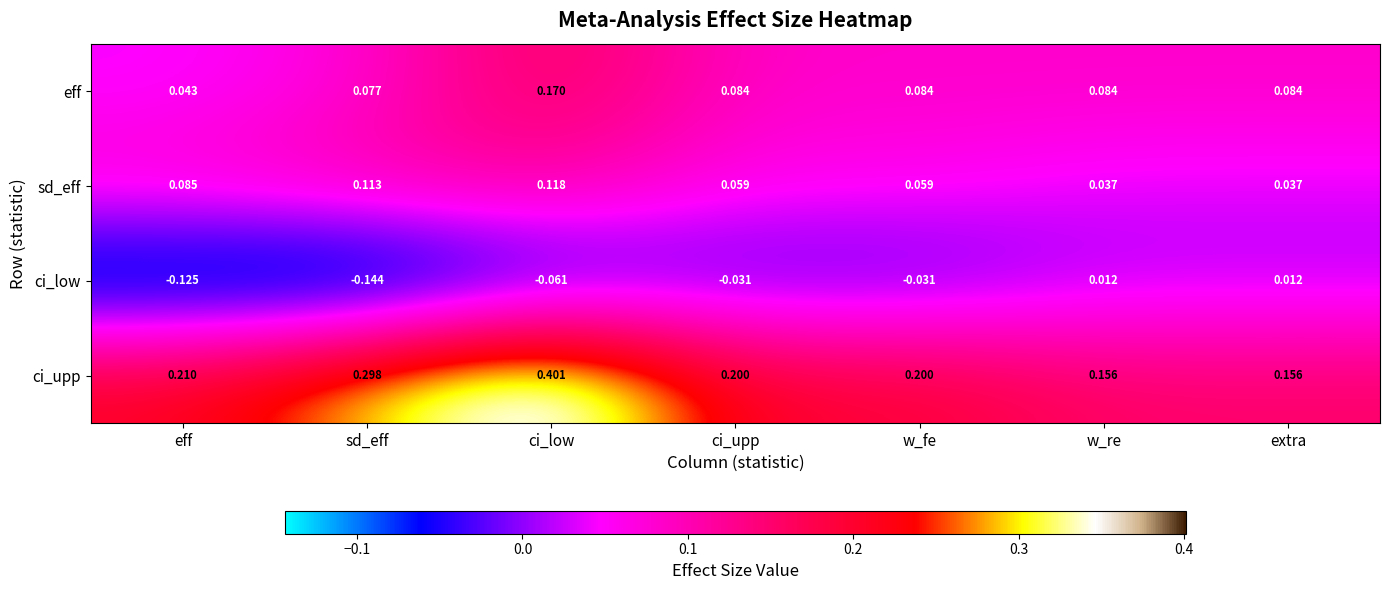

Which label corresponds to the smallest value in the chart?

sd_eff